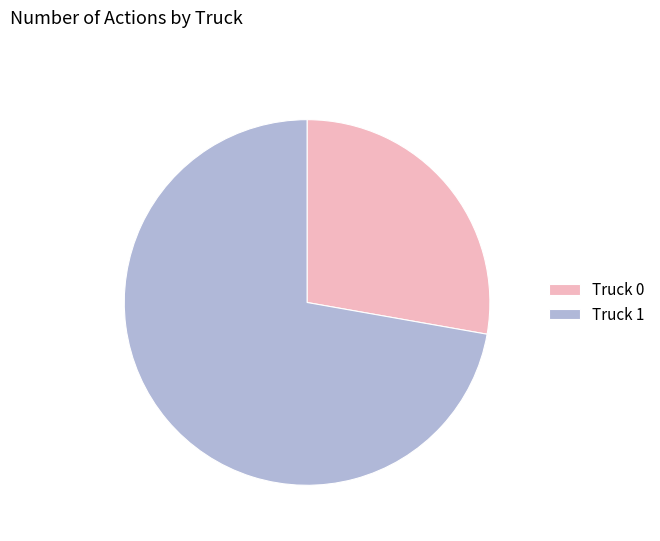

Do Truck 1 and Truck 0 together represent more than half of the pie?

Yes